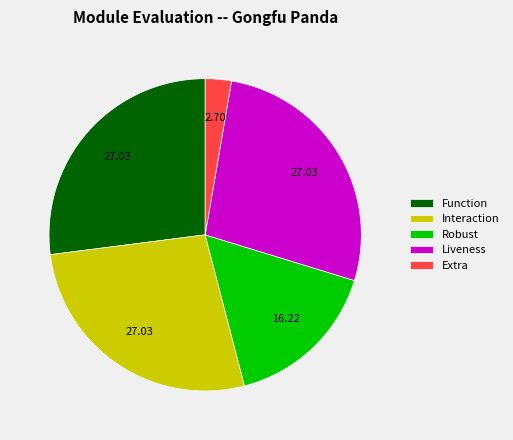

Count the number of slices in the pie.

5